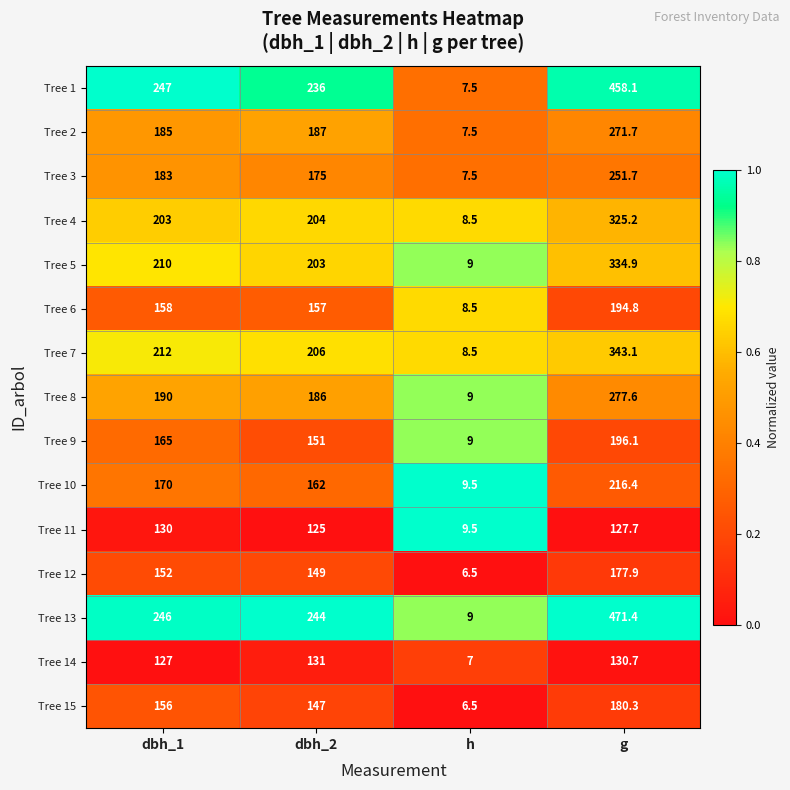

How many data points does each series have?

4